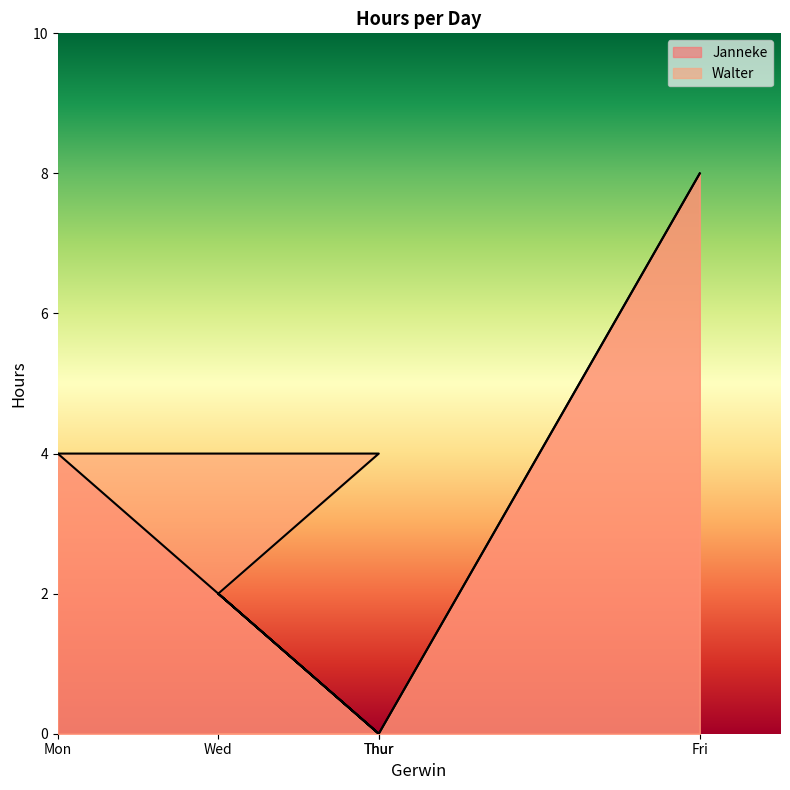

List the series in order of their peak value, highest first.

Janneke, Walter